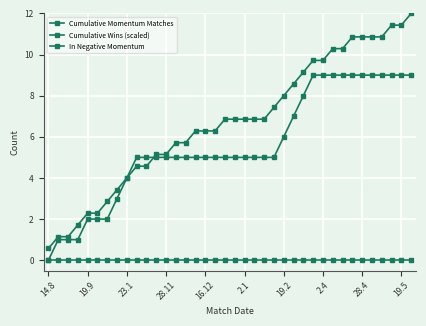

At which category does the chart reach its peak across all series?

37